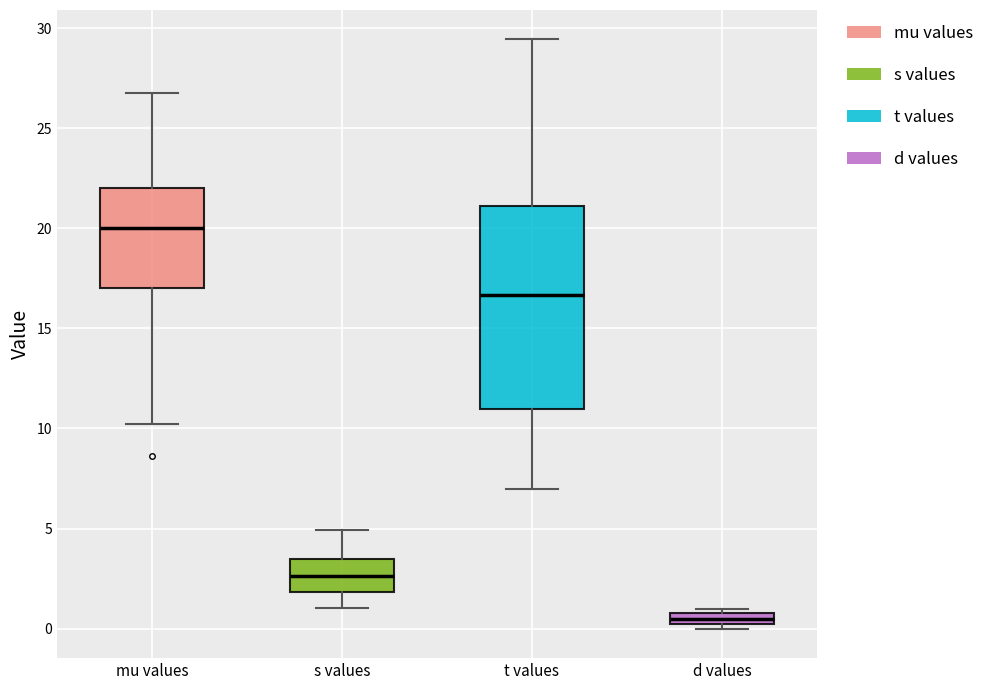

Comparing the boxes themselves (not the whiskers), which one is the tallest?

t values